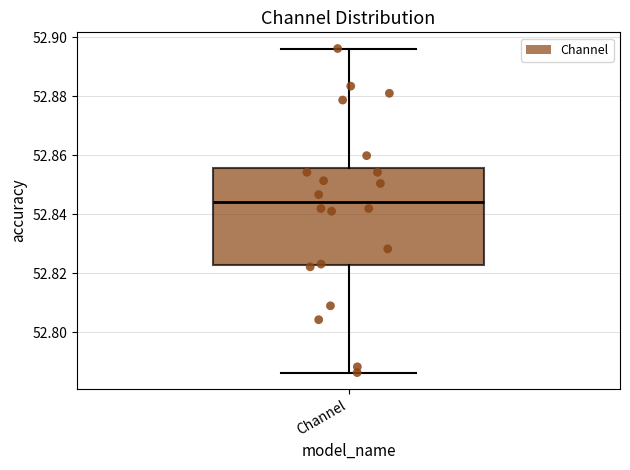

Transcribe this box plot: give where the median line is, the range the box spans, and where the two whiskers end, as read against the y-axis. The values are not printed on the chart, so give them approximately, as read against the axis.

median 52.844, box 52.822 to 52.856, whiskers 52.786 to 52.896